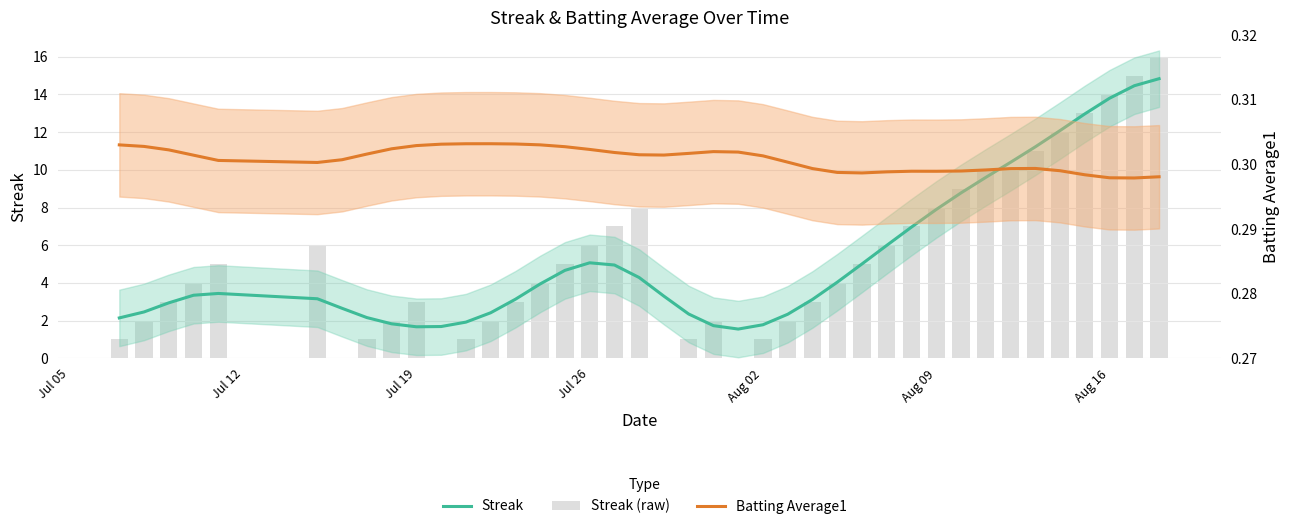

Reading left to right, extract all data points from this chart.

Streak: 2.1	2.5	2.9	3.3	3.4	3.2	2.6	2.2	1.8	1.7	1.7	1.9	2.4	3.1	3.9	4.7	5.1	4.9	4.3	3.3	2.3	1.7	1.5	1.8	2.3	3.1	4.0	5.0	6.0	7.0	7.9	8.8	9.6	10.4	11.2	12.1	13.0	13.8	14.5	14.8
Streak (raw): 1.0	2.0	3.0	4.0	5.0	6.0	0.0	1.0	2.0	3.0	0.0	1.0	2.0	3.0	4.0	5.0	6.0	7.0	8.0	0.0	1.0	2.0	0.0	1.0	2.0	3.0	4.0	5.0	6.0	7.0	8.0	9.0	10.0	10.0	11.0	12.0	13.0	14.0	15.0	16.0
Batting Average1: 0.3	0.3	0.3	0.3	0.3	0.3	0.3	0.3	0.3	0.3	0.3	0.3	0.3	0.3	0.3	0.3	0.3	0.3	0.3	0.3	0.3	0.3	0.3	0.3	0.3	0.3	0.3	0.3	0.3	0.3	0.3	0.3	0.3	0.3	0.3	0.3	0.3	0.3	0.3	0.3